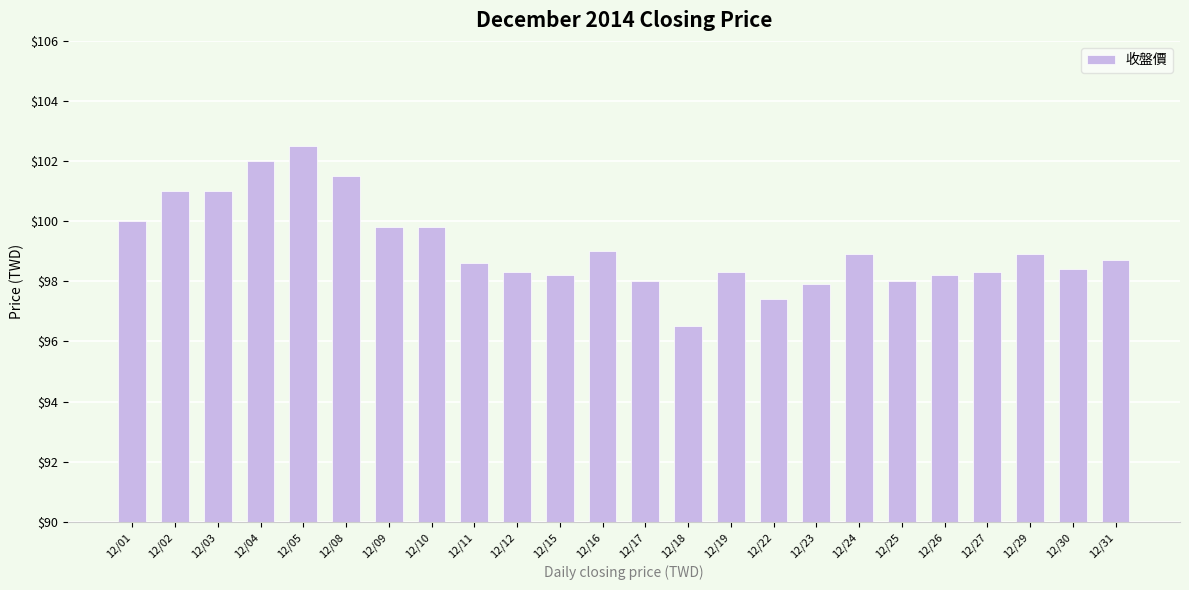

True or false: the data shows 27.0 at 12/30.

False